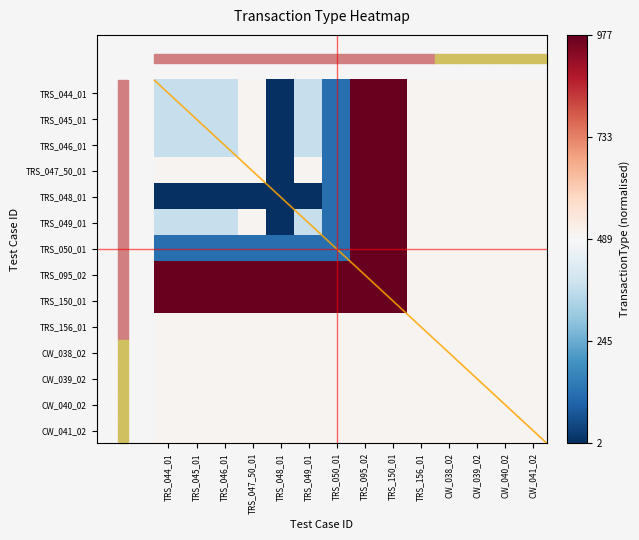

At which category is the sum across all series the highest?

TRS_095_02